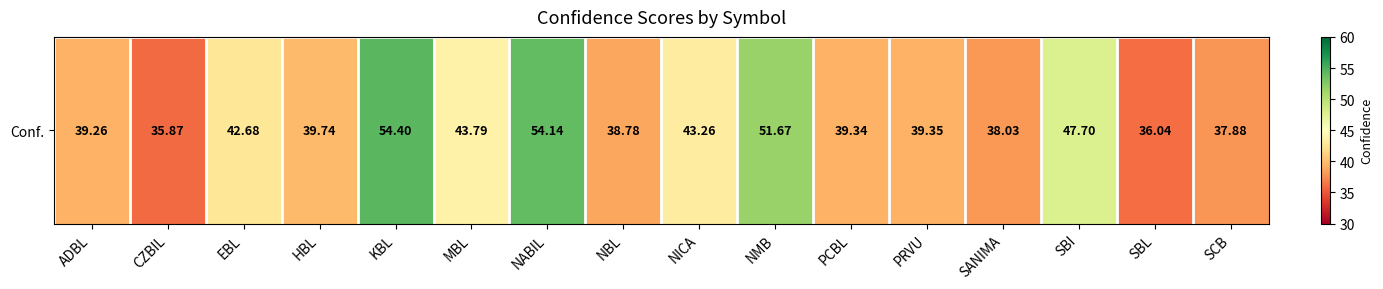

What is the difference between the maximum and second lowest values?

18.4